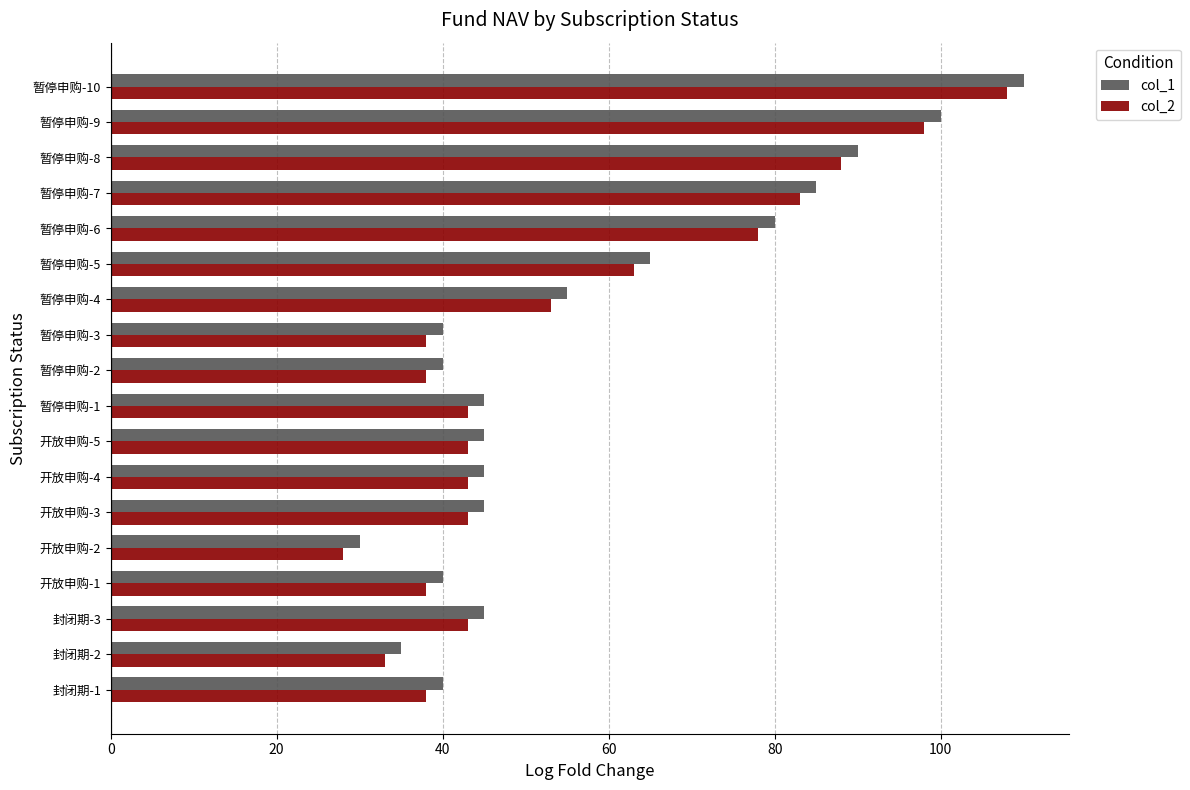

Where is col_1 nearest to the value 70?

暂停申购-5